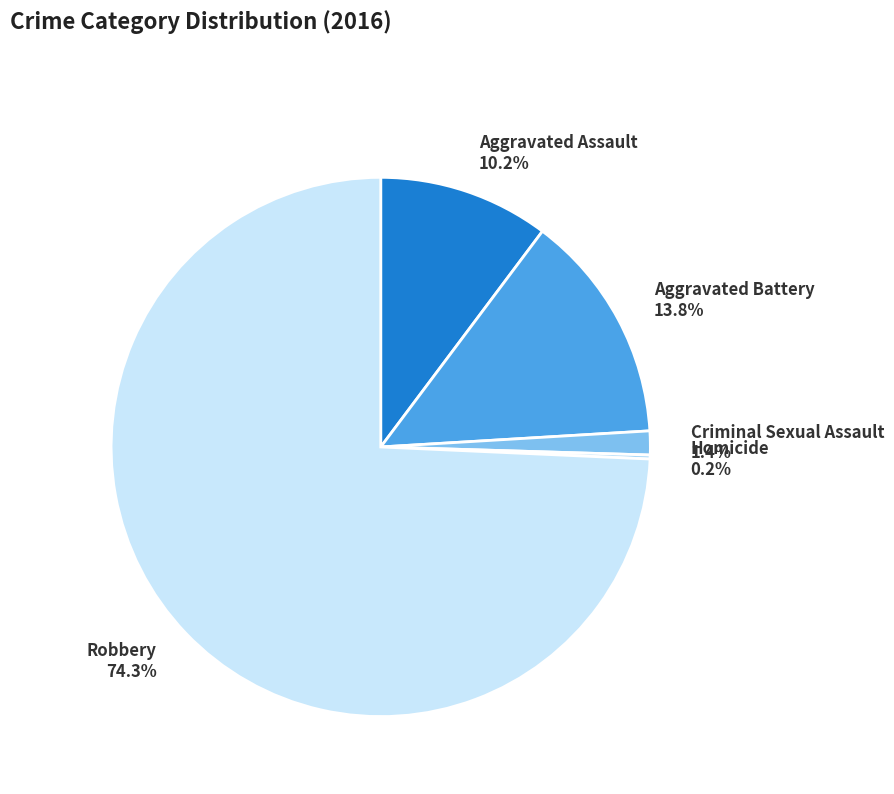

Does Robbery account for over 50% of the chart?

Yes